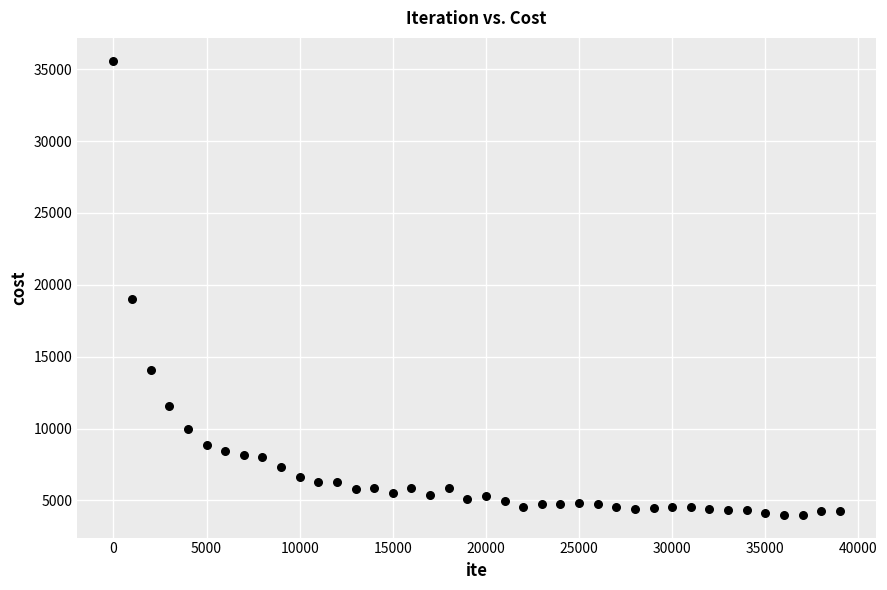

What Y value in the scatter plot is closest to 19794?

19041.5